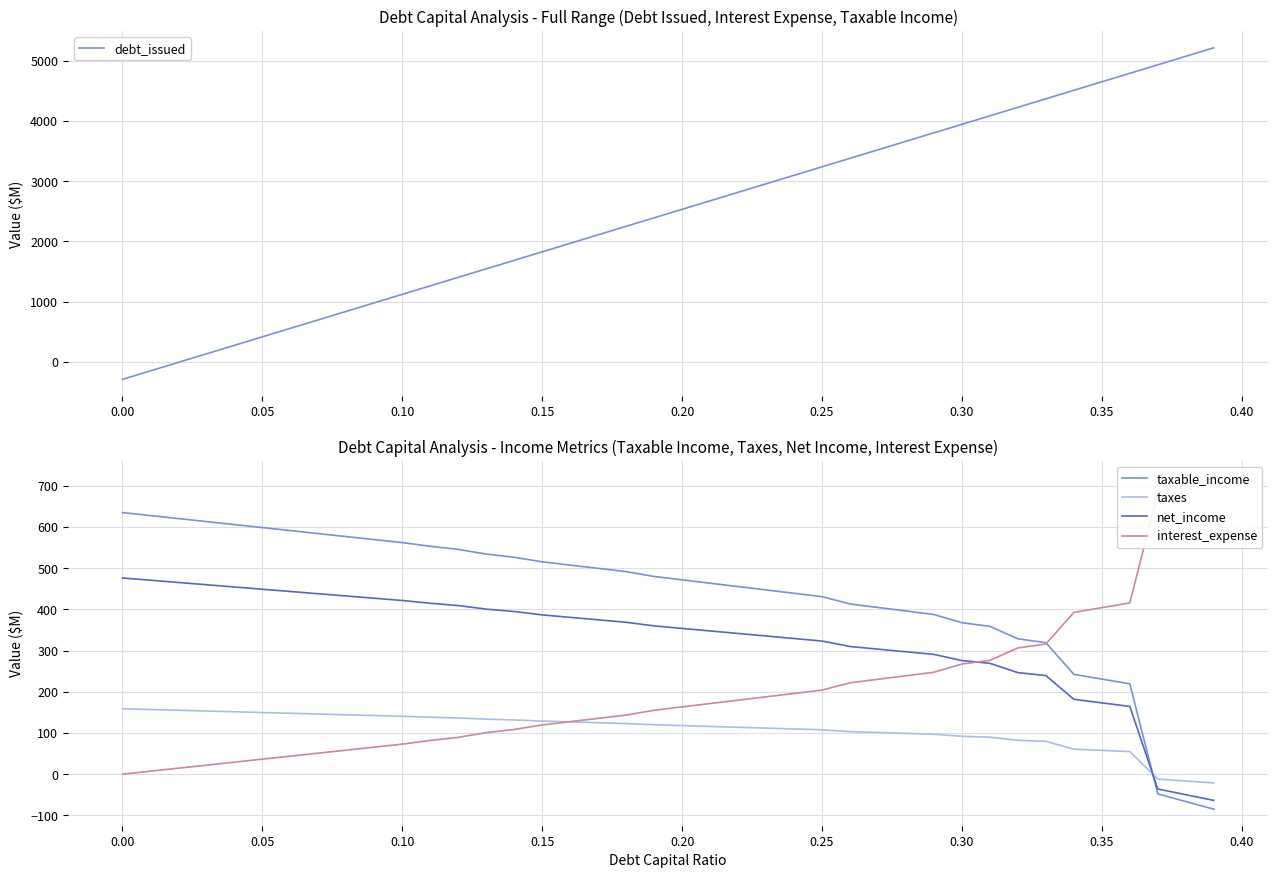

How many values in the net_income series exceed 360?

20